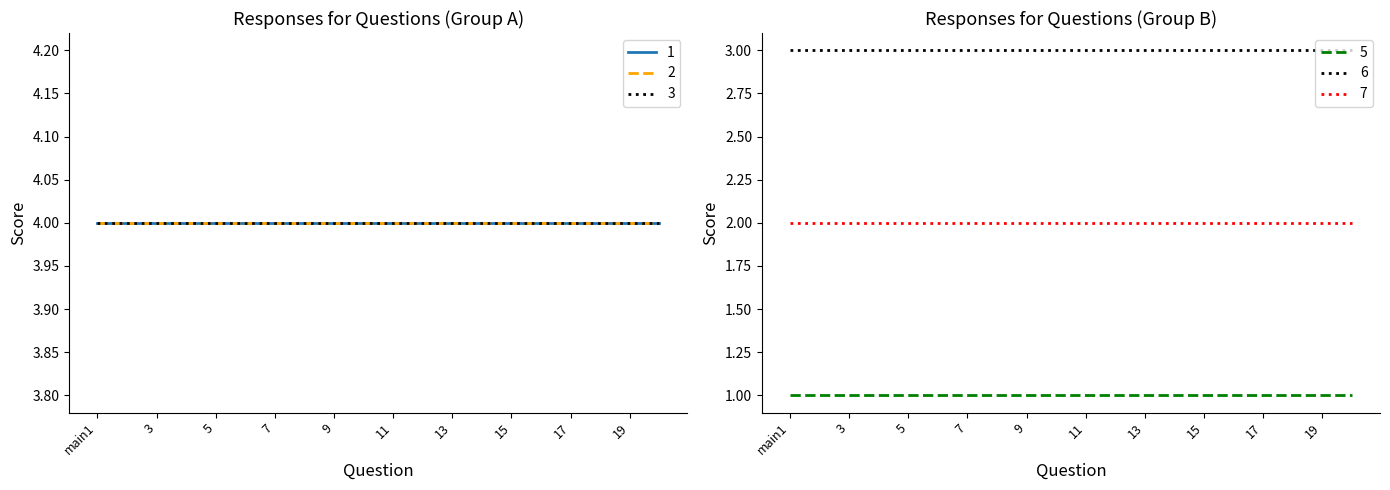

Reading right to left, extract all data points from this chart.

1: 4	4	4	4	4	4	4	4	4	4	4	4	4	4	4	4	4	4	4	4
2: 4	4	4	4	4	4	4	4	4	4	4	4	4	4	4	4	4	4	4	4
3: 4	4	4	4	4	4	4	4	4	4	4	4	4	4	4	4	4	4	4	4
5: 1	1	1	1	1	1	1	1	1	1	1	1	1	1	1	1	1	1	1	1
6: 3	3	3	3	3	3	3	3	3	3	3	3	3	3	3	3	3	3	3	3
7: 2	2	2	2	2	2	2	2	2	2	2	2	2	2	2	2	2	2	2	2